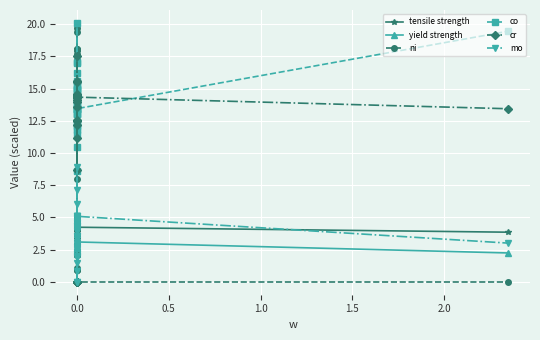

What is the value of the co point at the 5th from the left?

13.0